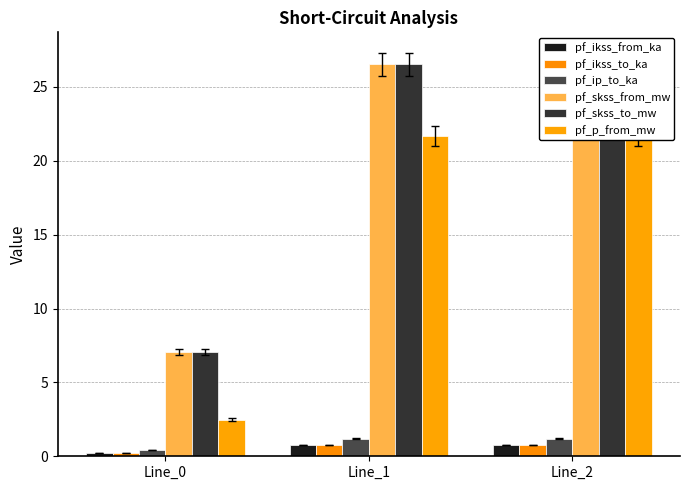

What are all the series names shown in the legend?

pf_ikss_from_ka, pf_ikss_to_ka, pf_ip_to_ka, pf_skss_from_mw, pf_skss_to_mw, pf_p_from_mw